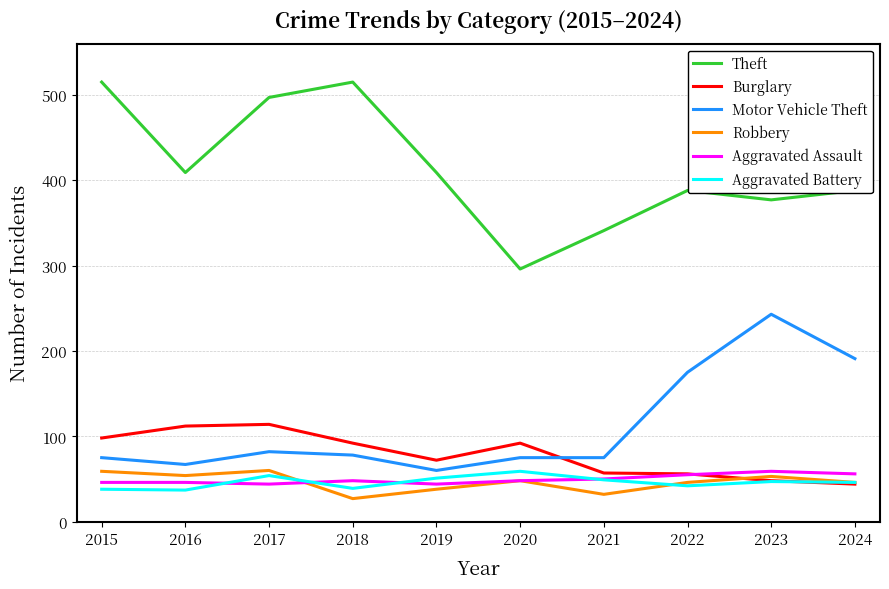

What is the difference between the highest and lowest values at 2024?

344